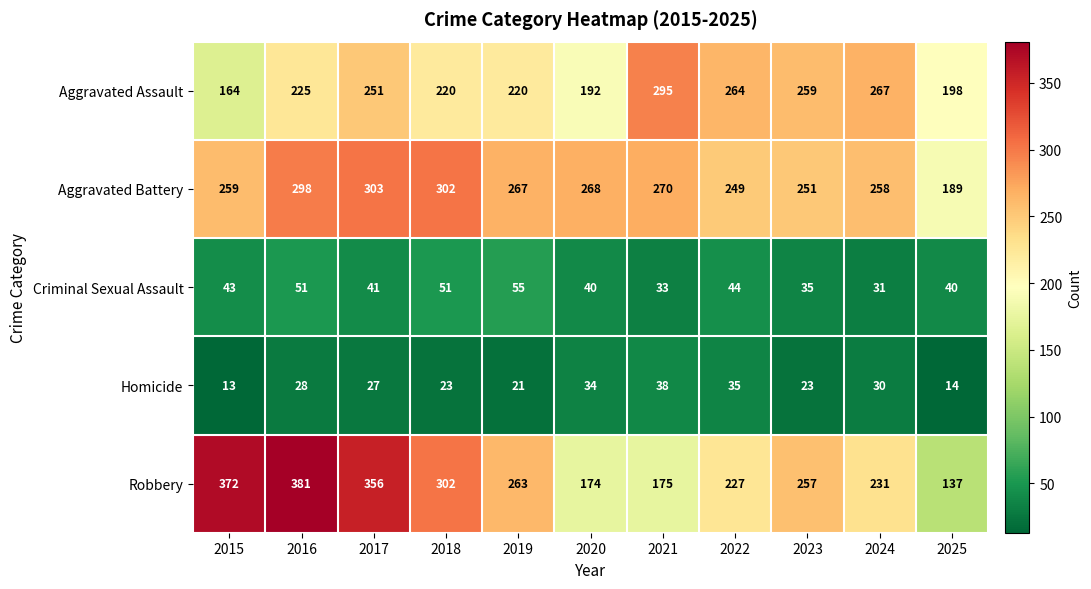

At which label does Robbery first exceed 257?

2015